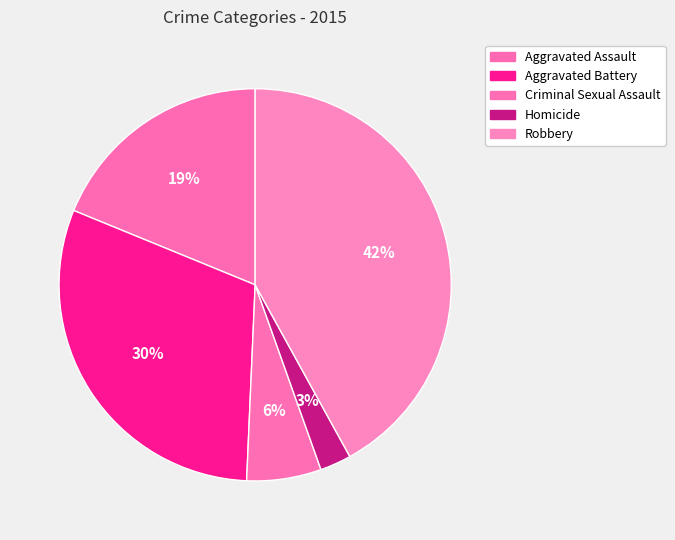

To the nearest percent, what percentage of the pie is Homicide?

3%